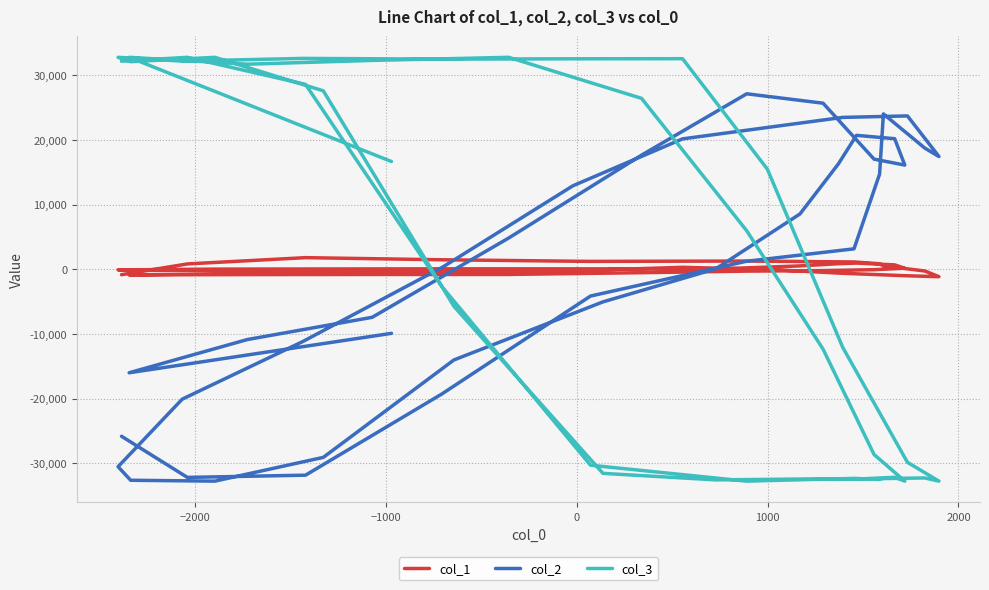

How many values in the col_2 series exceed 3154?

19